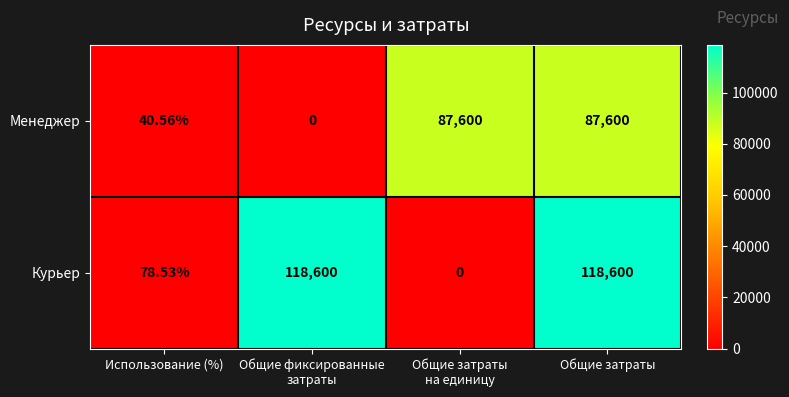

Count the number of data series in this chart.

2